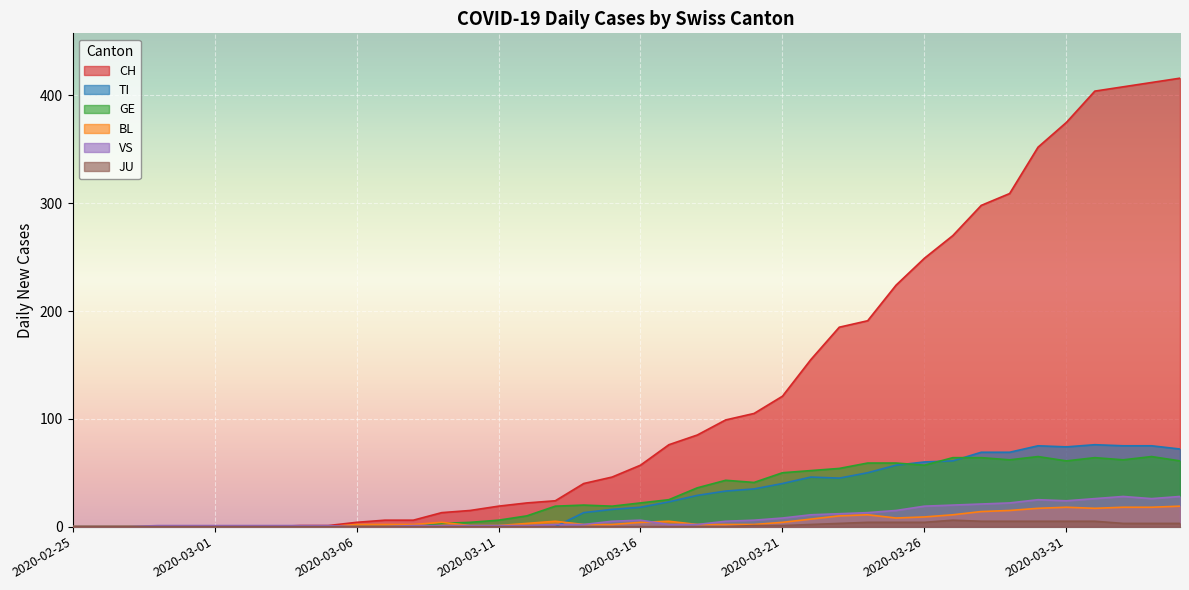

Which series has the largest range (max minus min)?

CH